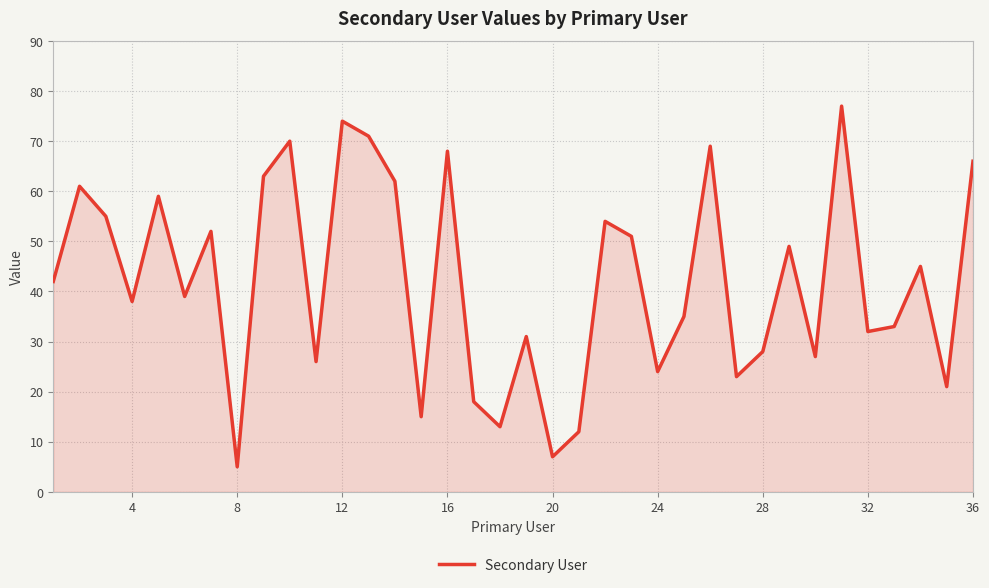

What is the difference between the maximum and minimum values?

72